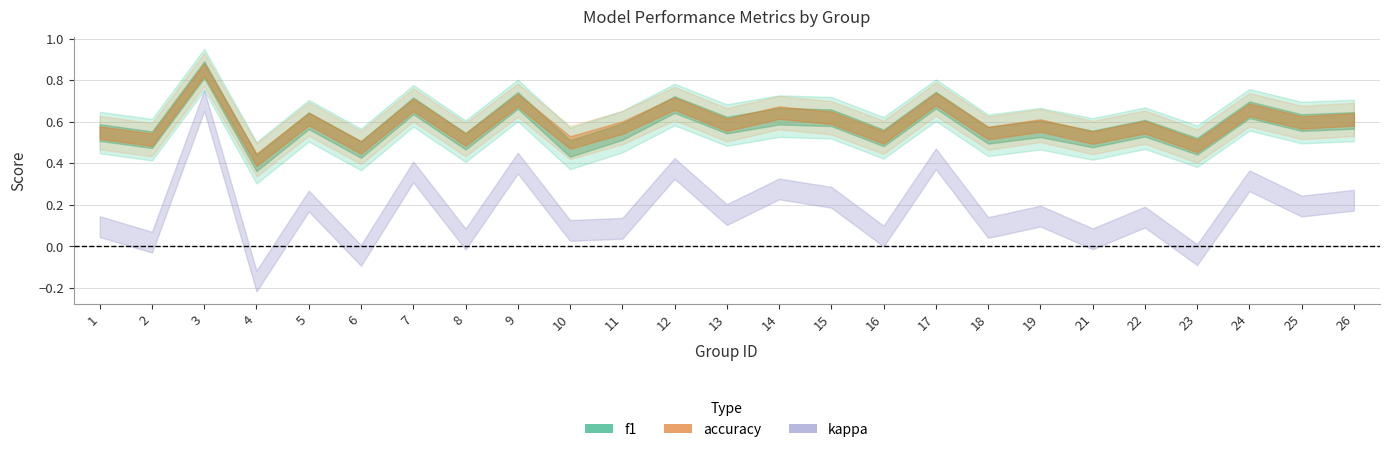

Is it true that accuracy equals 0.4 at 4?

True